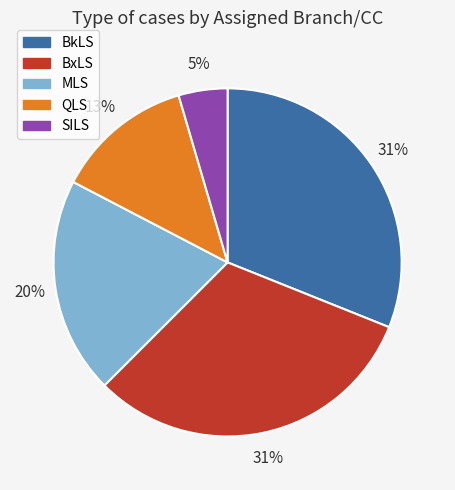

Is the sum of SILS and BxLS greater than half?

No